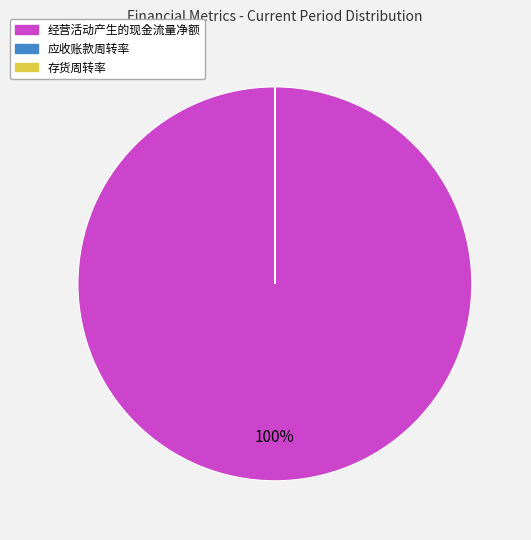

Is there any slice that represents more than half of the pie?

Yes